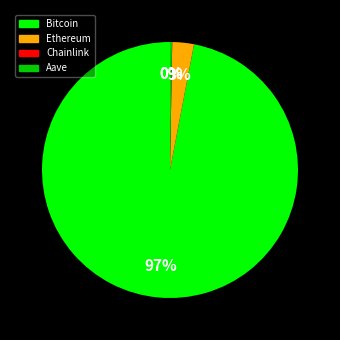

The Bitcoin slice represents 97% of the pie. True or false?

True